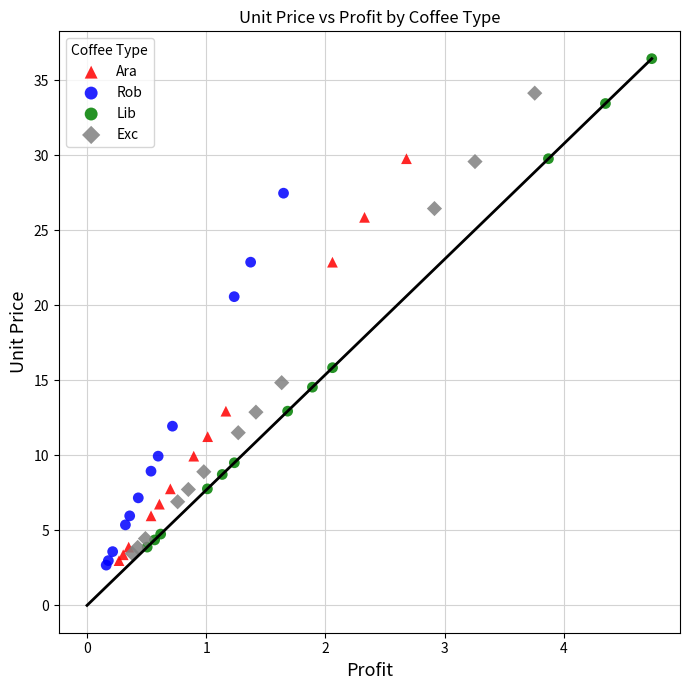

Which series has the widest spread of Y values?

Lib